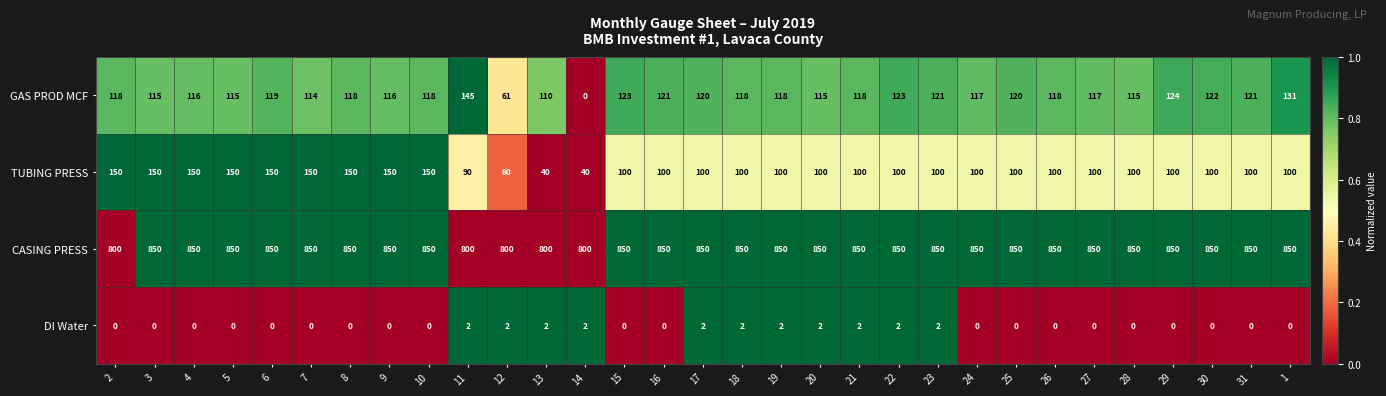

Between 7 and 13, which series saw the biggest shift?

TUBING PRESS